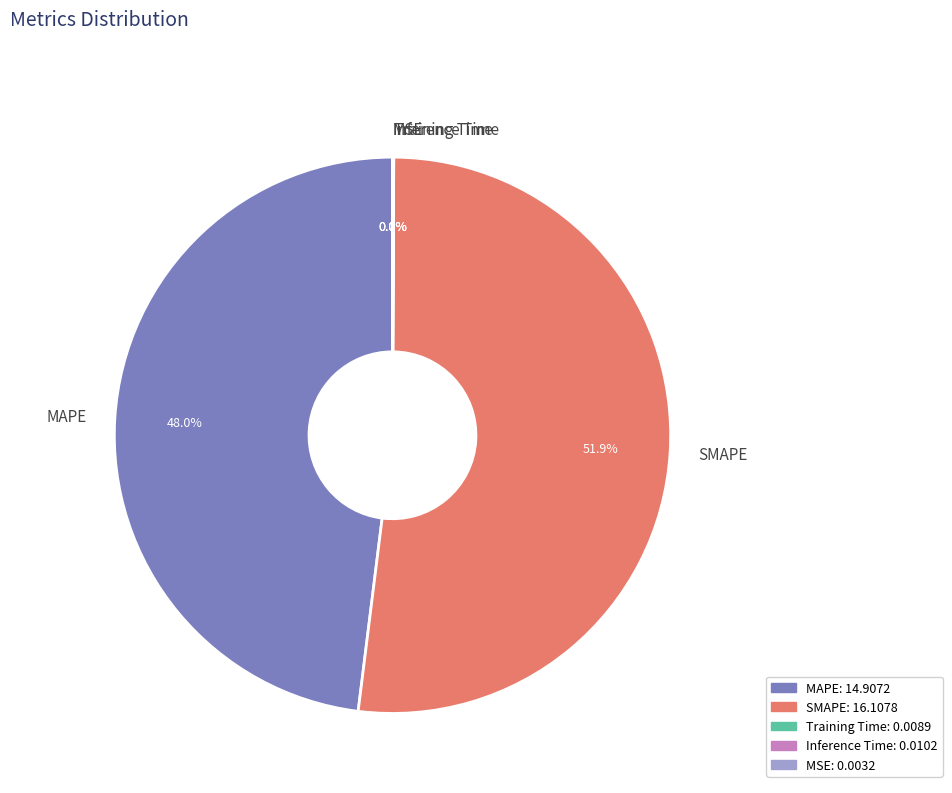

What is the largest slice in the pie chart?

SMAPE